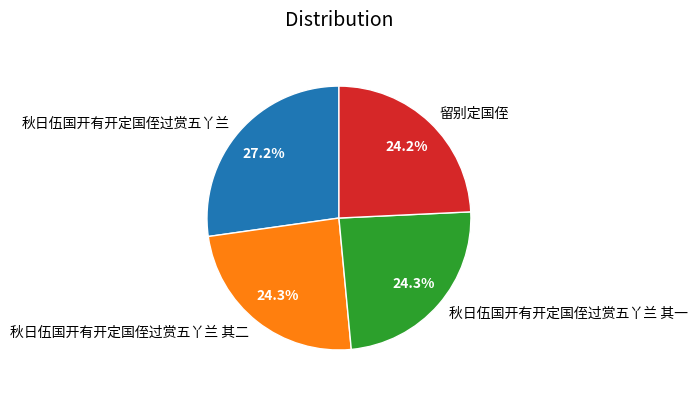

Is there a majority slice in this chart?

No